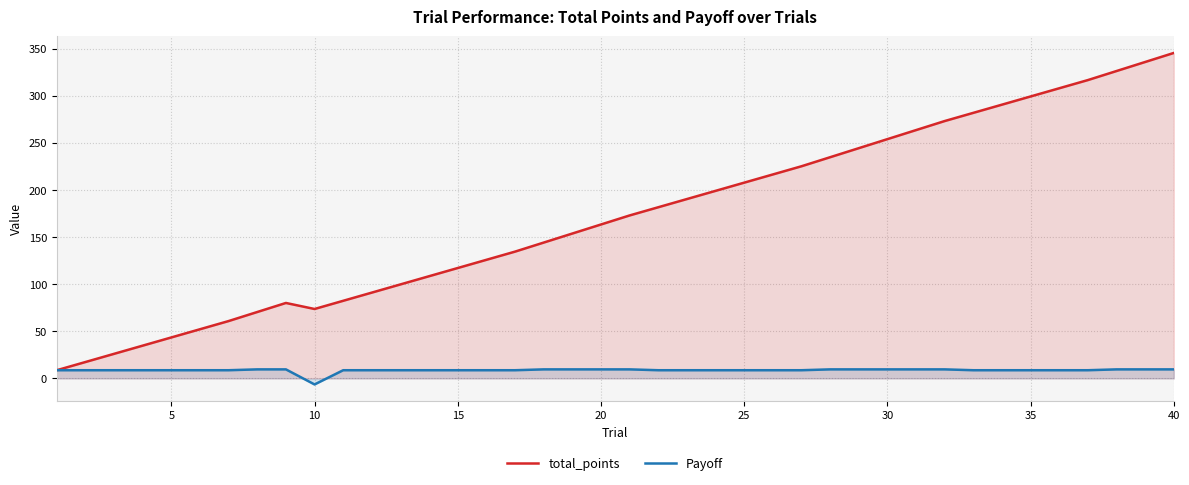

Rank the series by their average value, from highest to lowest.

total_points, Payoff